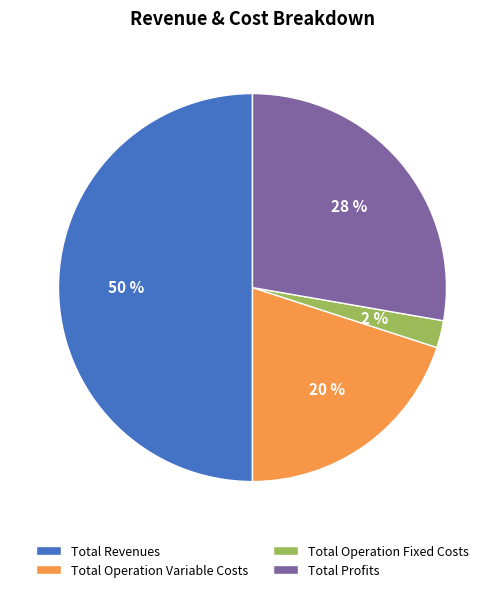

Between Total Operation Fixed Costs and Total Operation Variable Costs, which is larger?

Total Operation Variable Costs